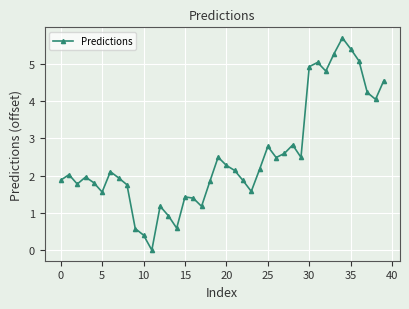

How many interior local peaks (higher than both neighbors) does the data have?

10